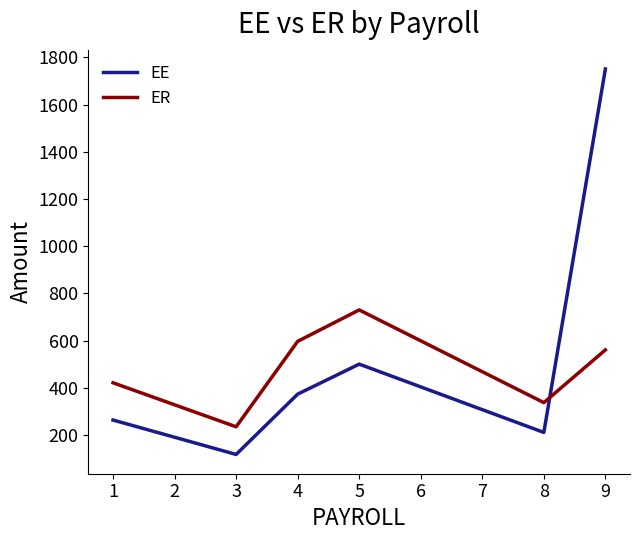

List the labels in order of EE value, largest first.

9, 5, 4, 1, 8, 3